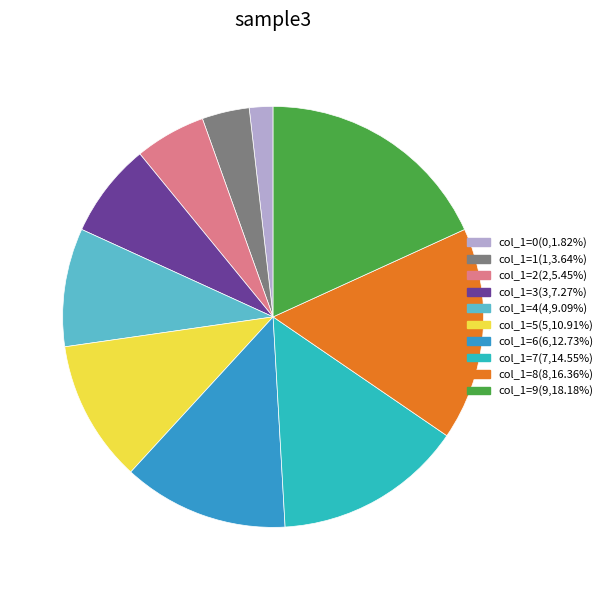

Is there a majority slice in this chart?

No